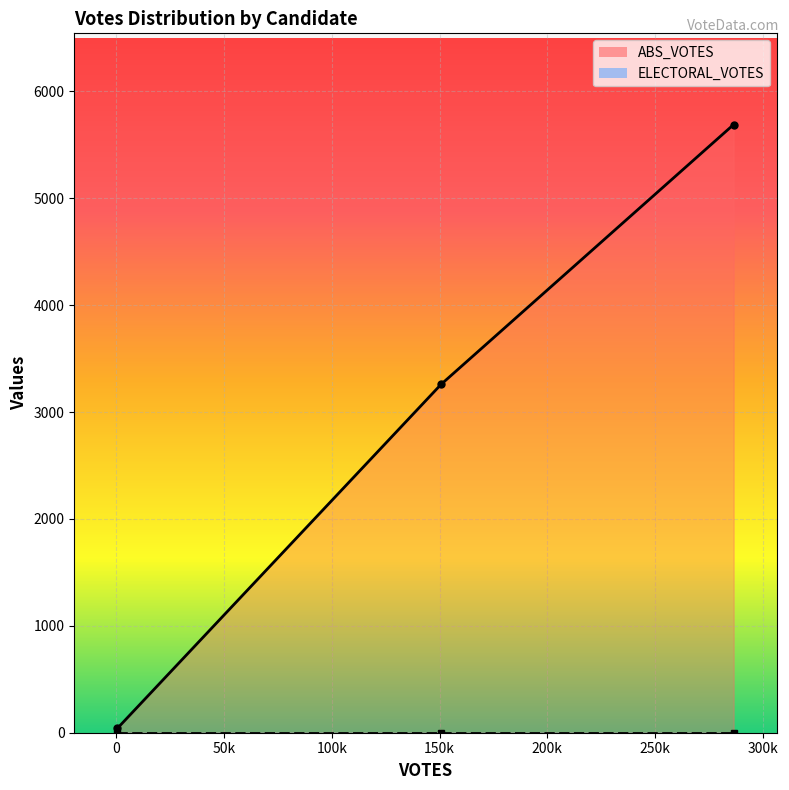

Does the chart display data point markers on the line(s)?

Yes